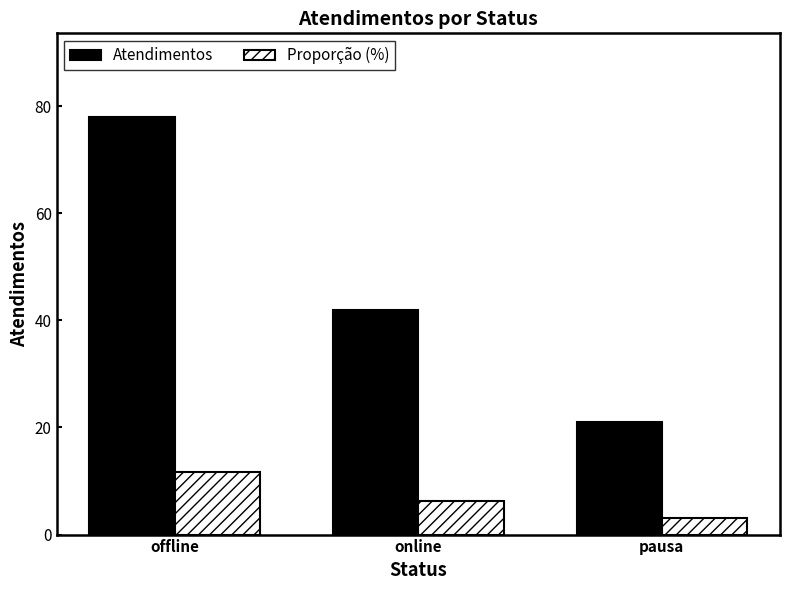

How many Atendimentos values are between 21 and 78?

3